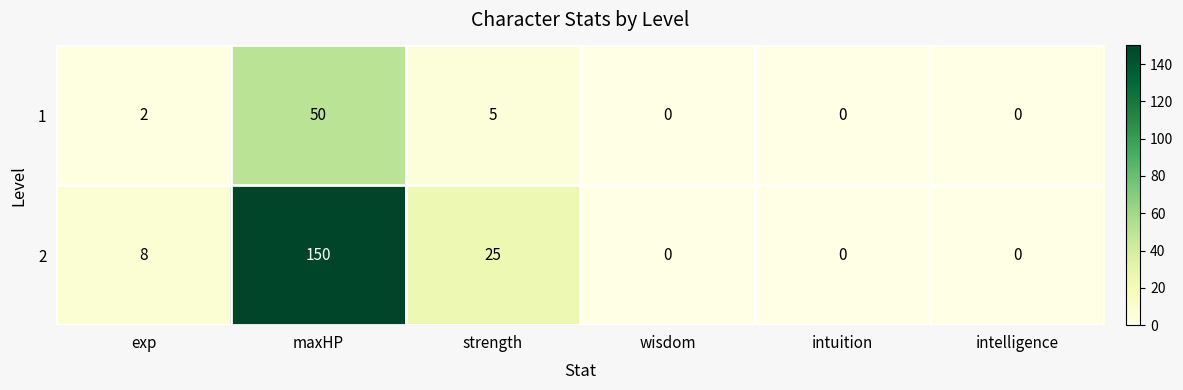

List the series in order of their peak value, highest first.

2, 1